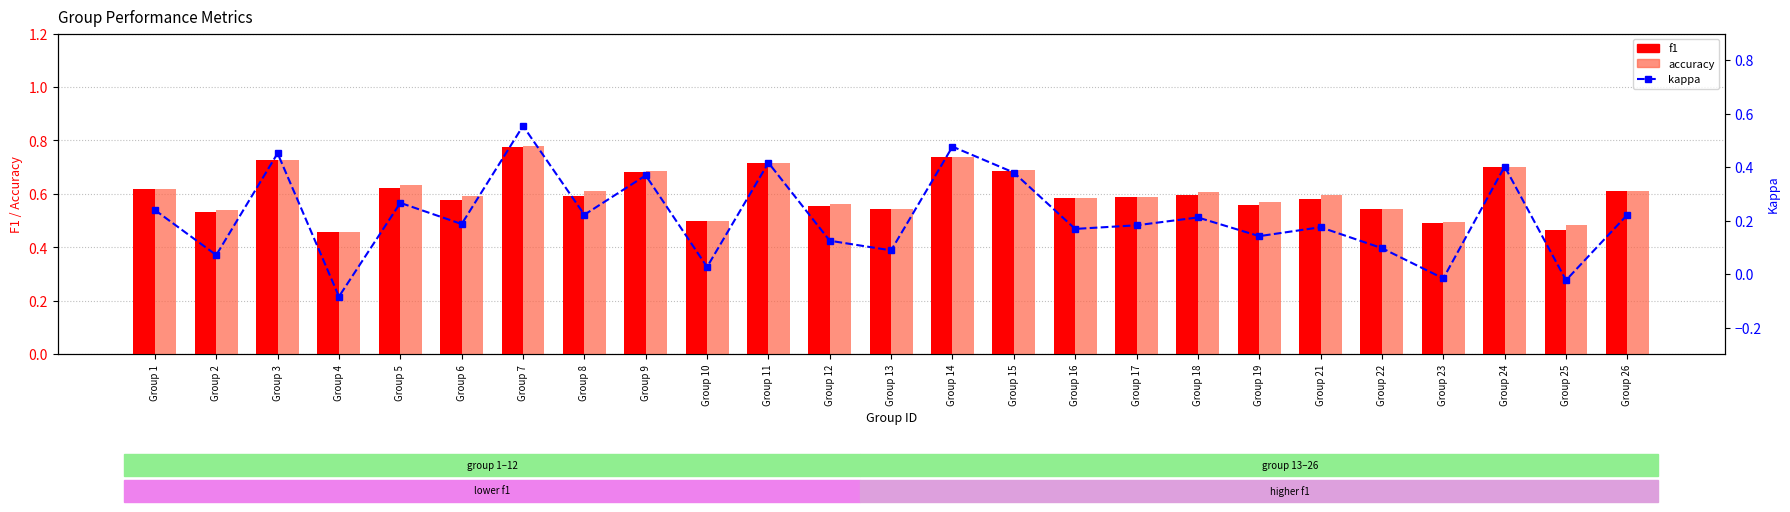

What is the difference between the highest and lowest values at Group 8?

0.4